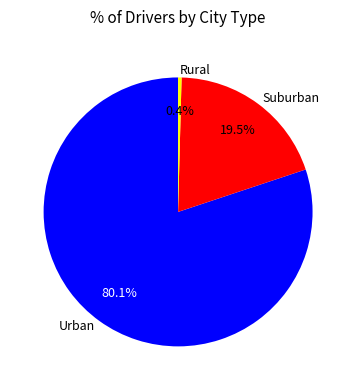

To the nearest percent, what is the average slice percentage?

33%